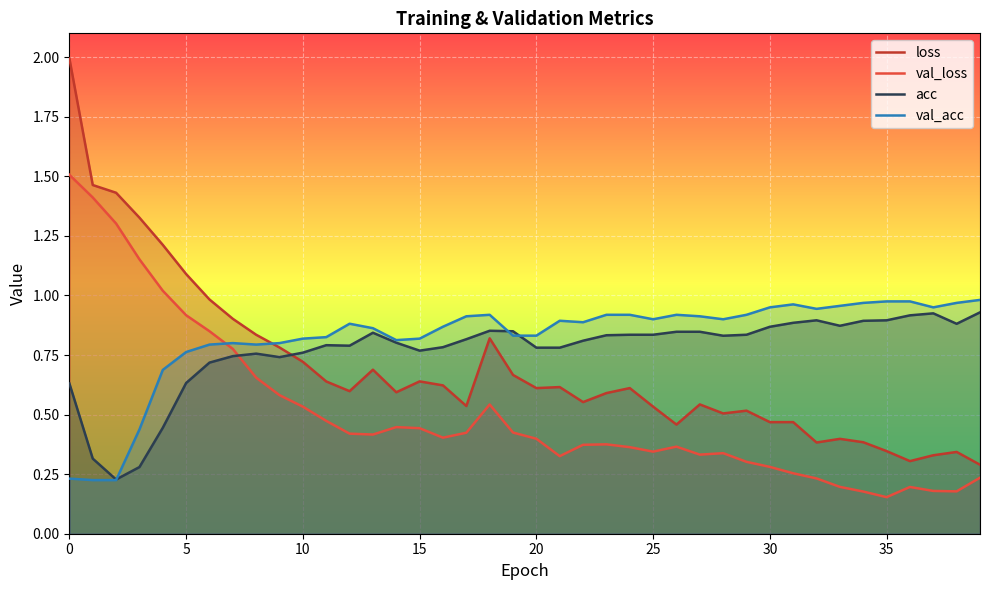

What is the minimum value shown in the chart?

0.2